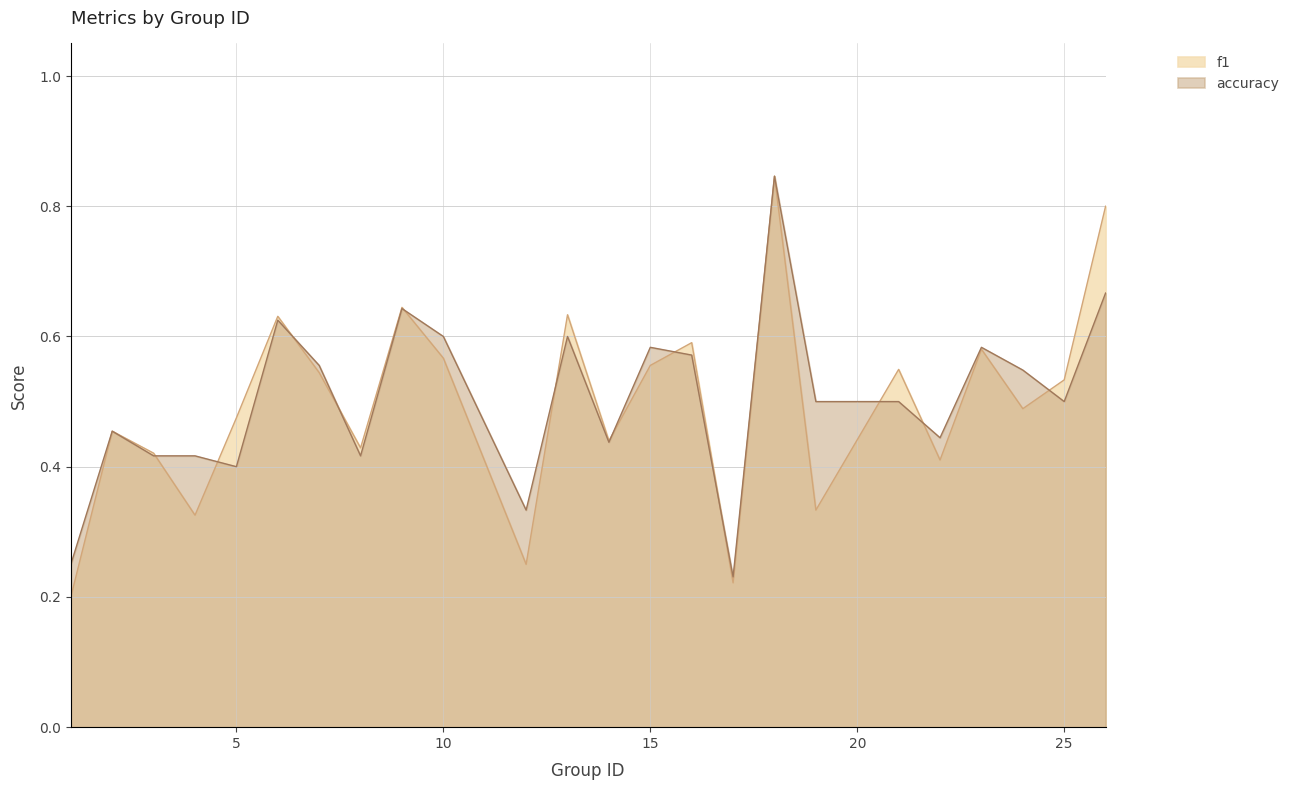

What is the difference between the second highest and second lowest values in the f1 series?

0.6